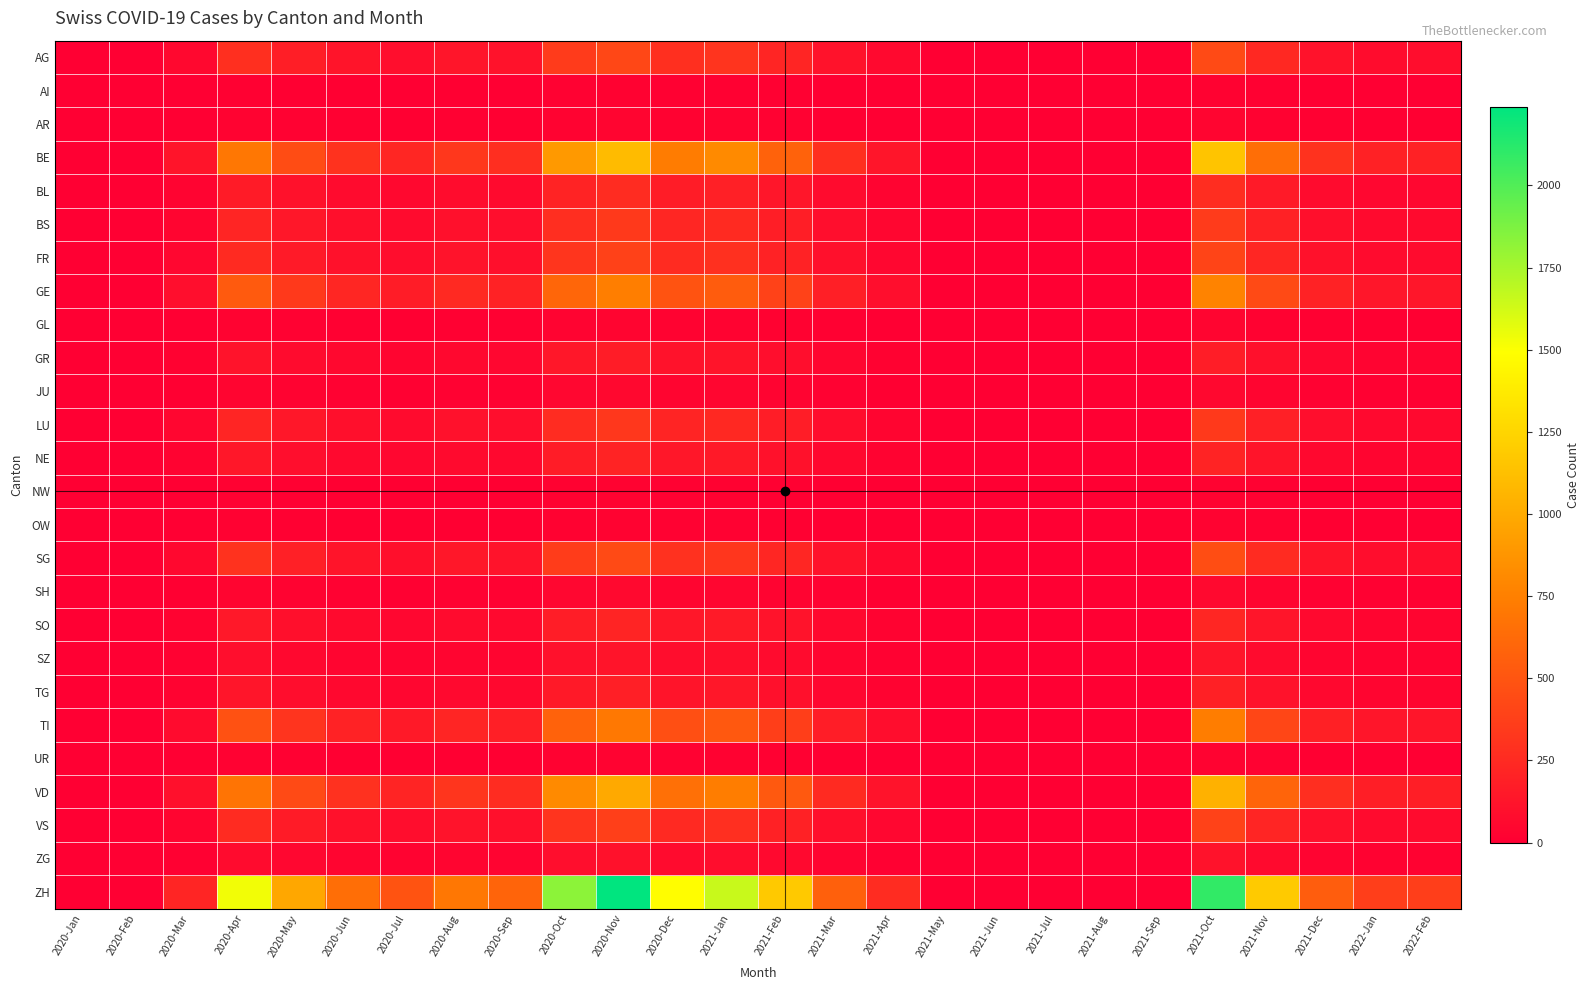

At which category does the chart reach its minimum across all series?

2020-Jan